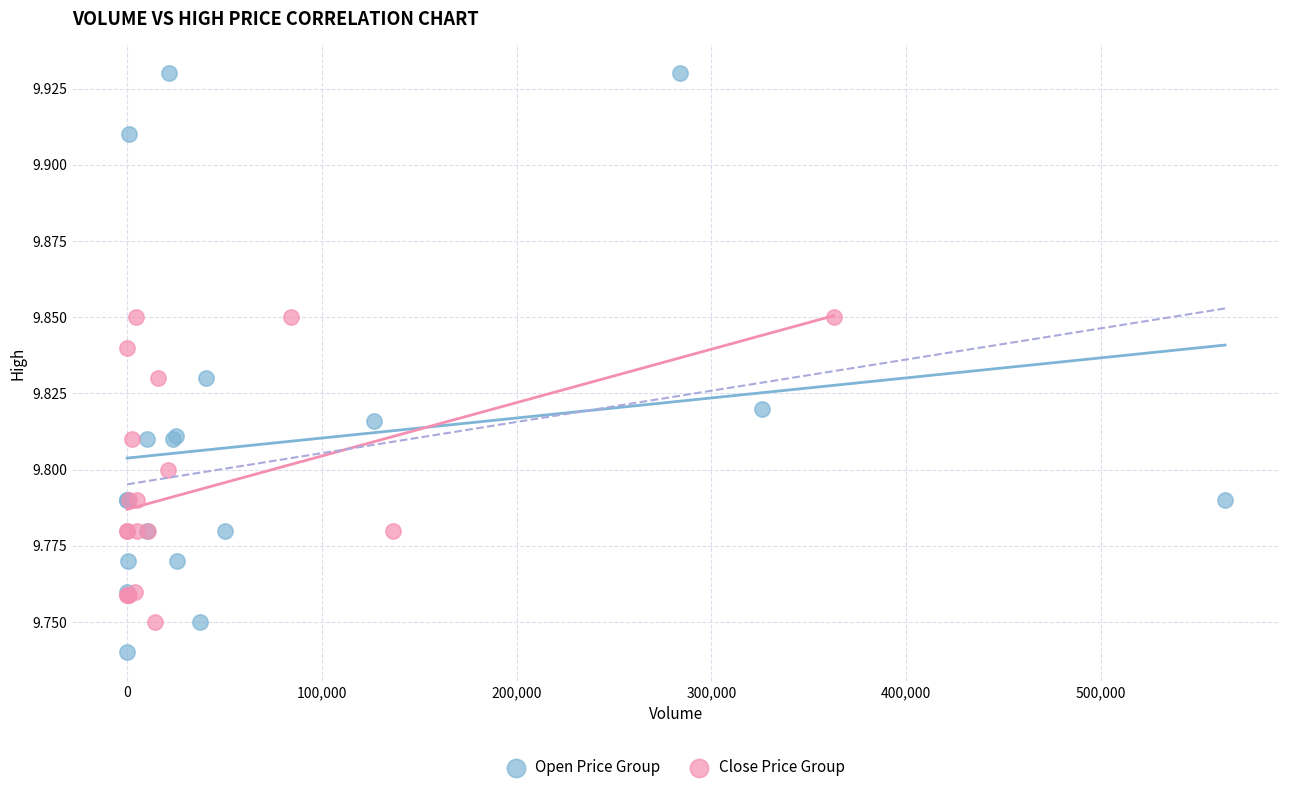

Which series reaches the minimum Y coordinate?

Open Price Group